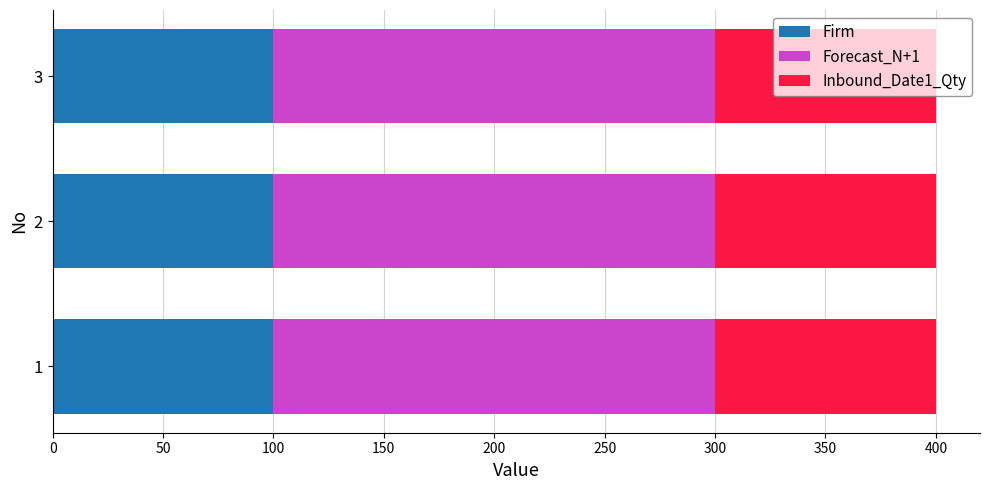

What is the lowest value of the Firm series?

100